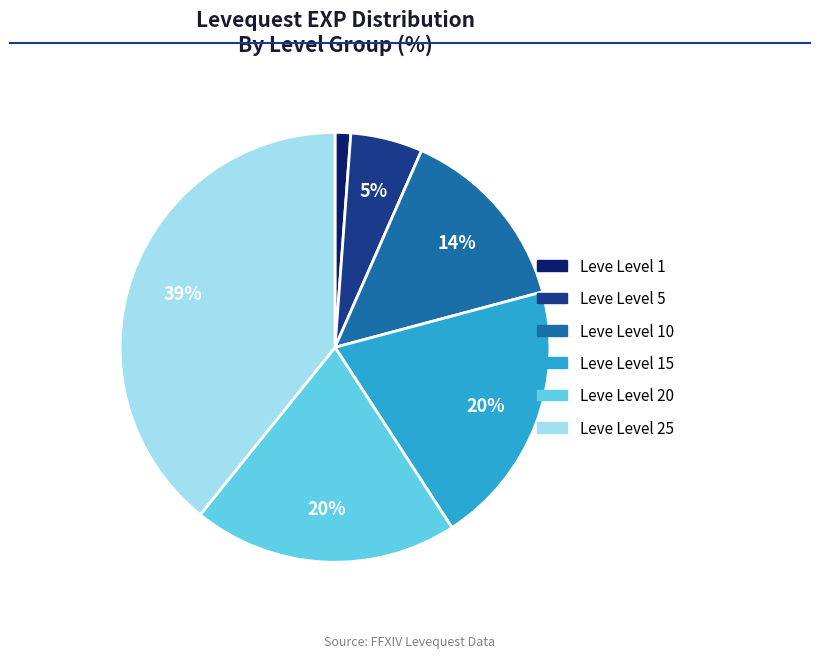

To the nearest percent, what is the average slice percentage?

17%